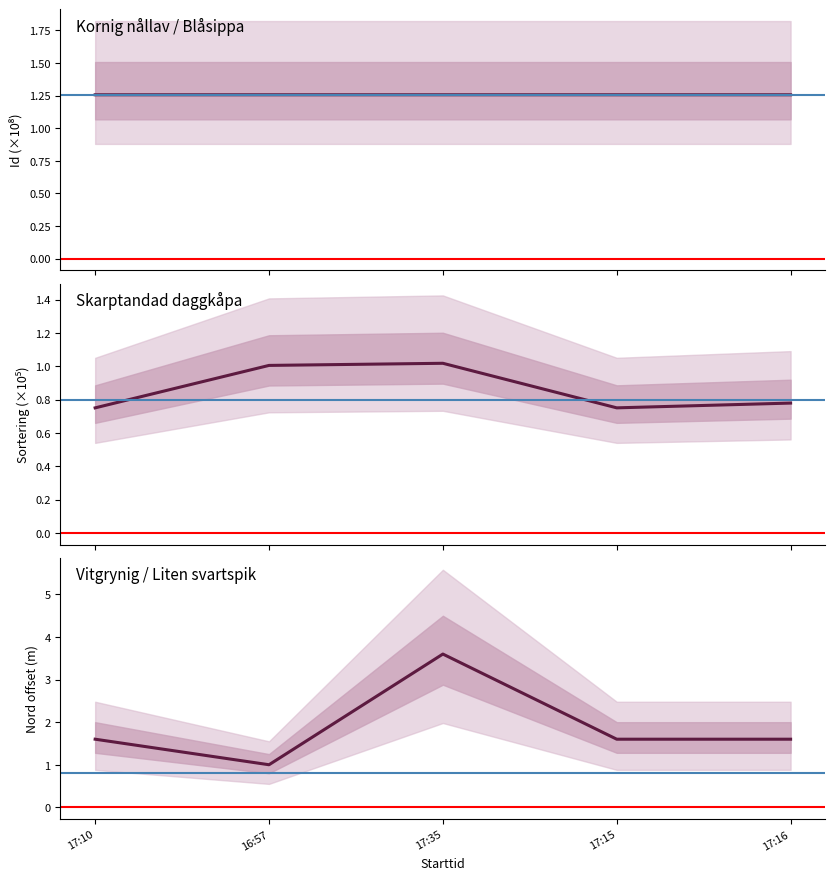

At which category does the chart reach its minimum across all series?

17:10